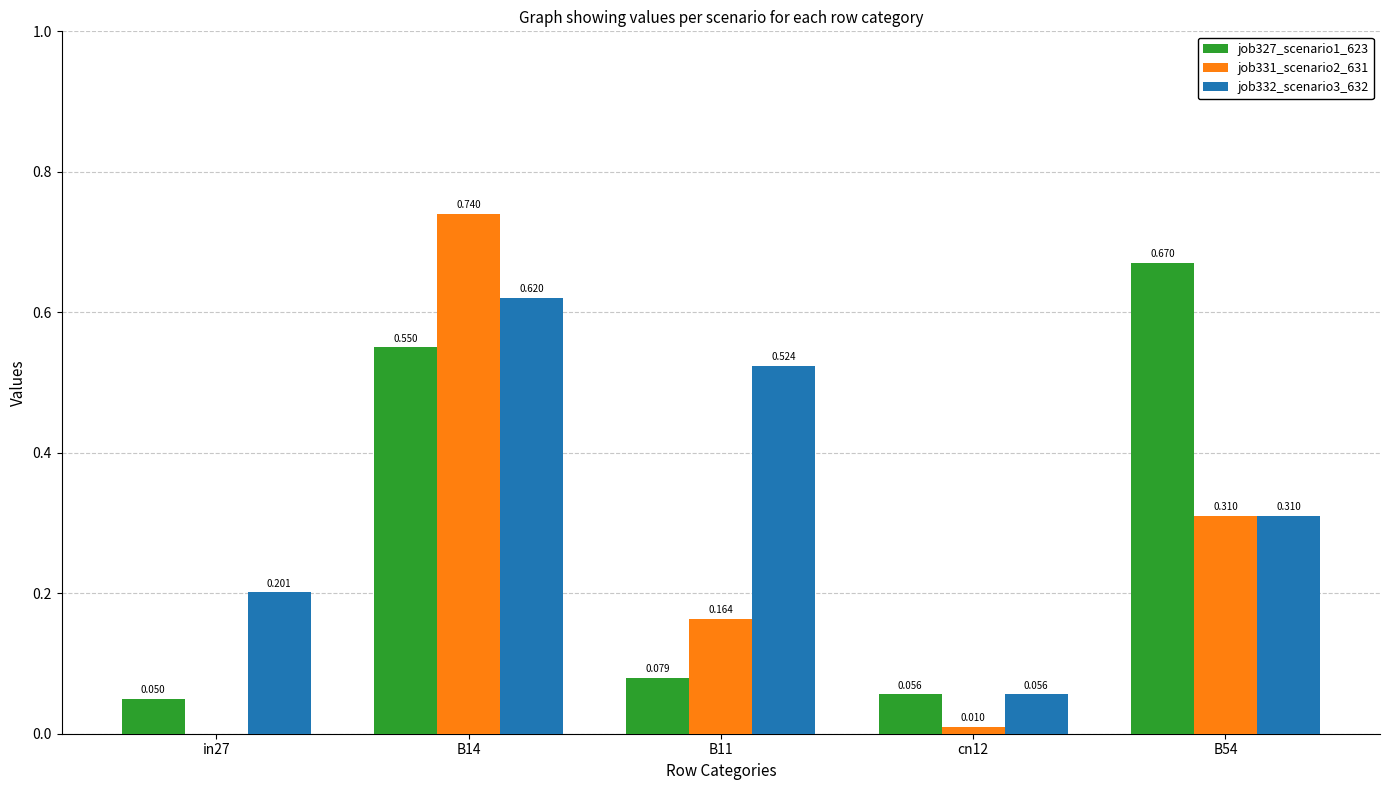

Does the chart contain stacked bars?

No